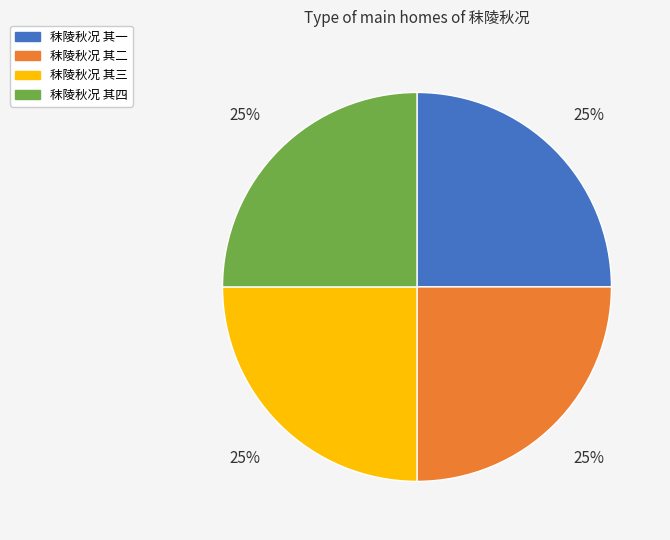

Is it true that 秣陵秋况 其一 is 13% of the pie?

False